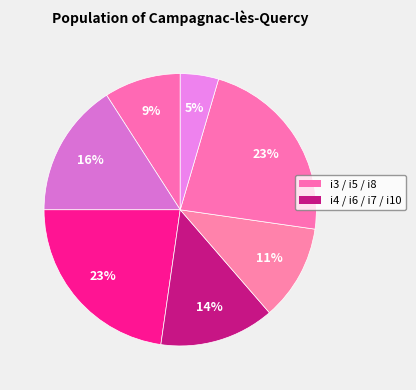

What is the largest slice in the pie chart?

i5